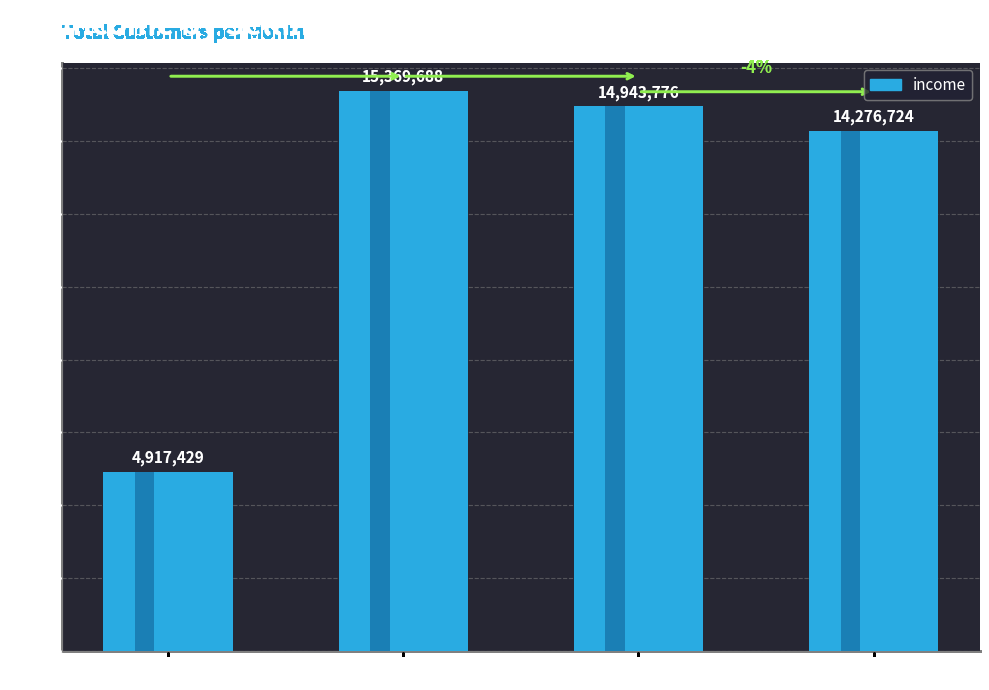

What is the change in value from 1992-10 to 1992-11?

-425912